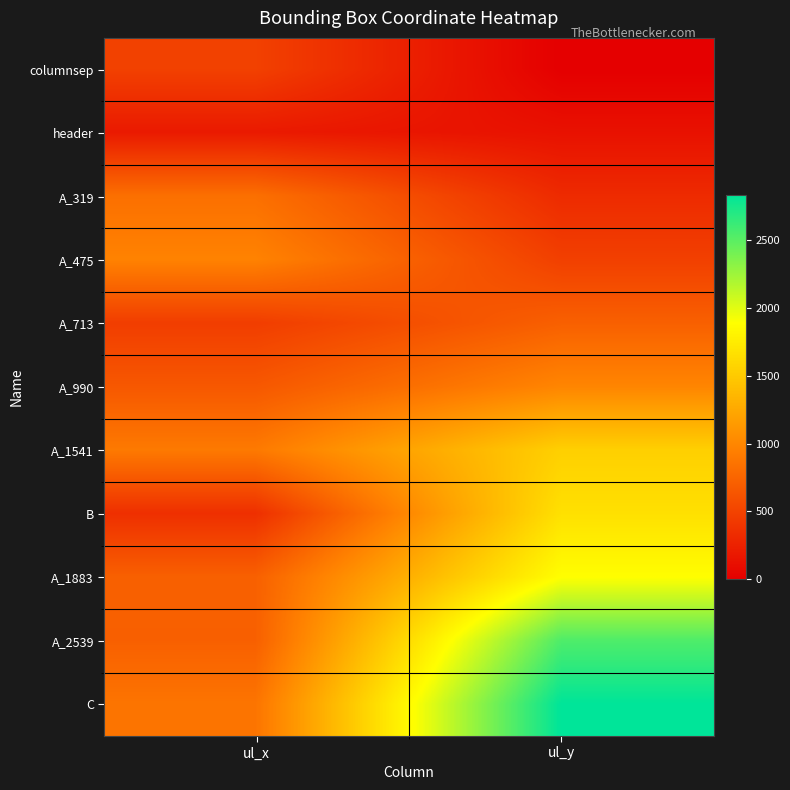

Between ul_x and ul_y, which series saw the biggest shift?

C